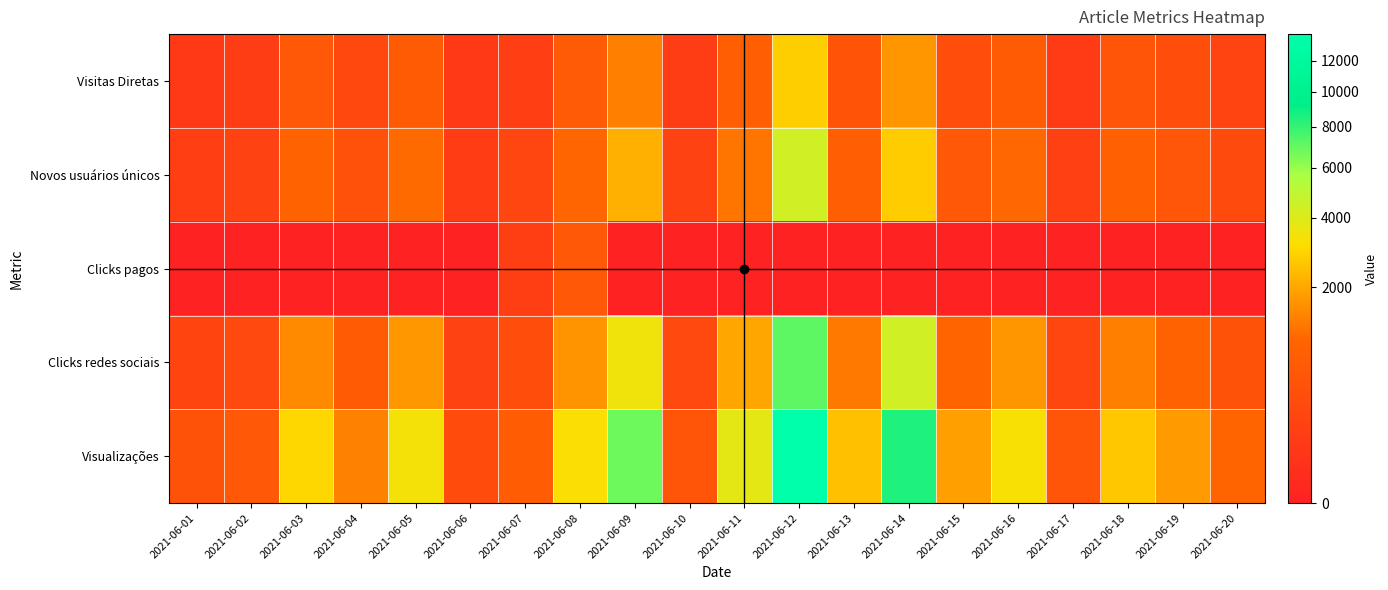

What is the total value across all series at 2021-06-18?

5321.0